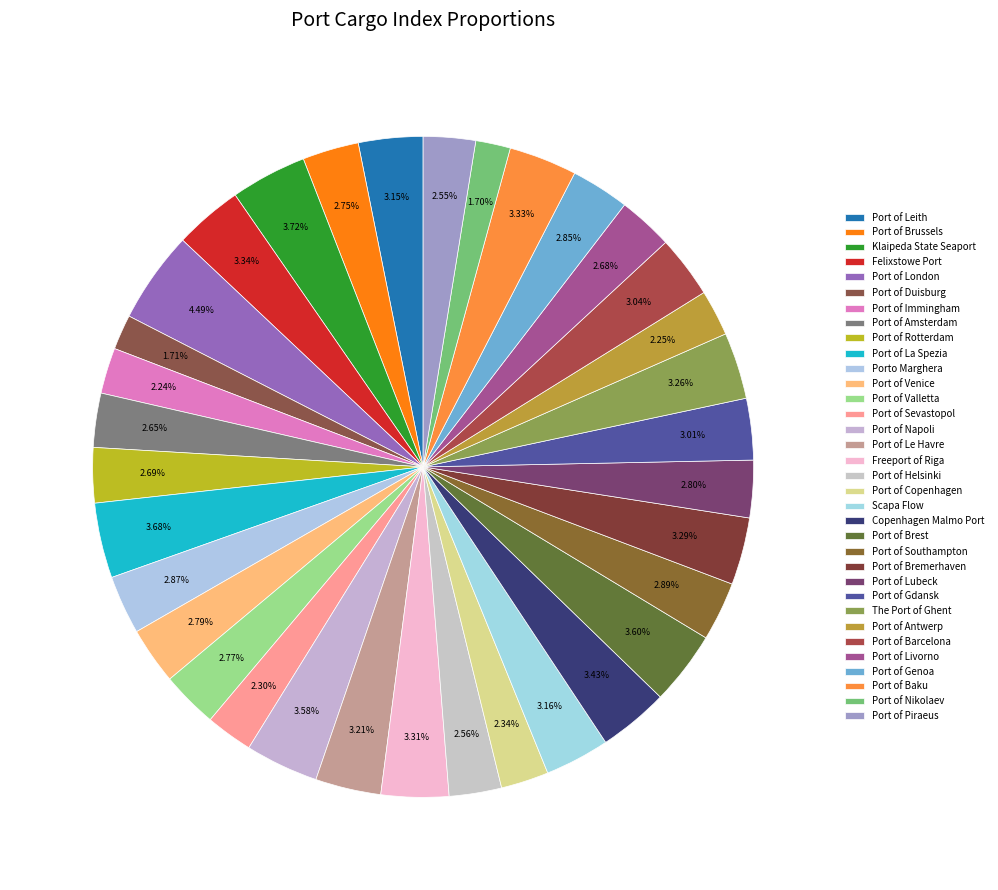

What is the smallest slice in the pie chart?

Port of Nikolaev